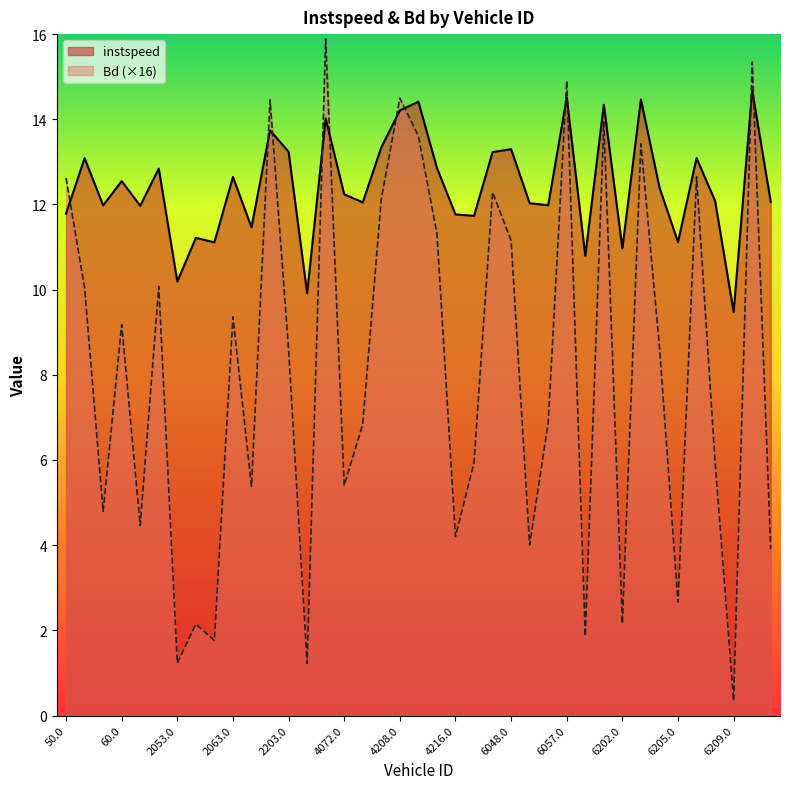

Which series ends up on top after the final intersection of instspeed and Bd?

instspeed